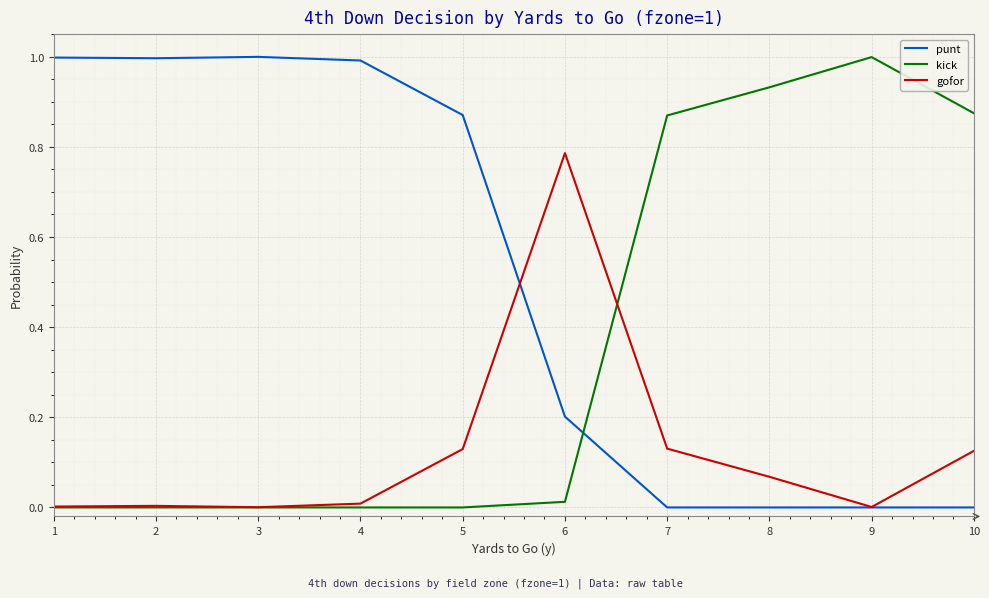

What is the total value across all series at 10?

1.0